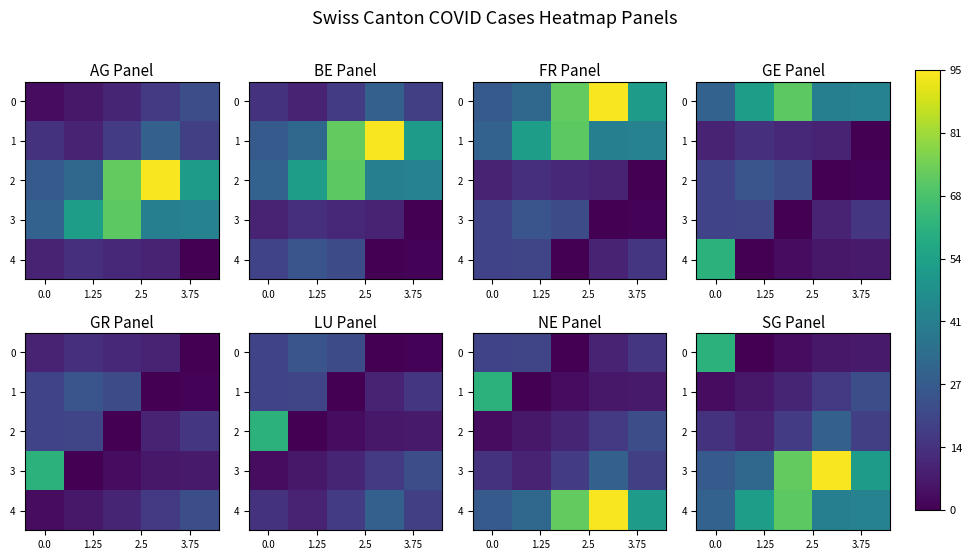

List the series in order of their peak value, highest first.

3, 4, 0, 2, 1